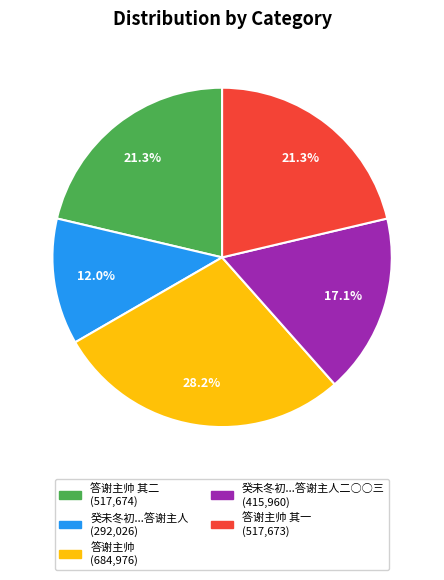

To the nearest percent, what is the average slice percentage?

20%